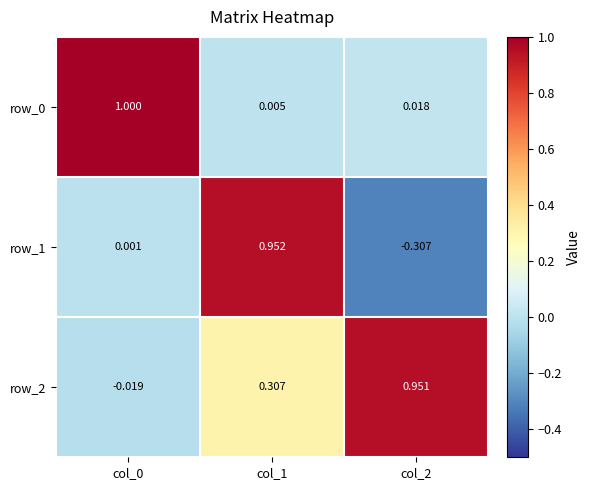

Read the row_0 value at col_0.

1.0